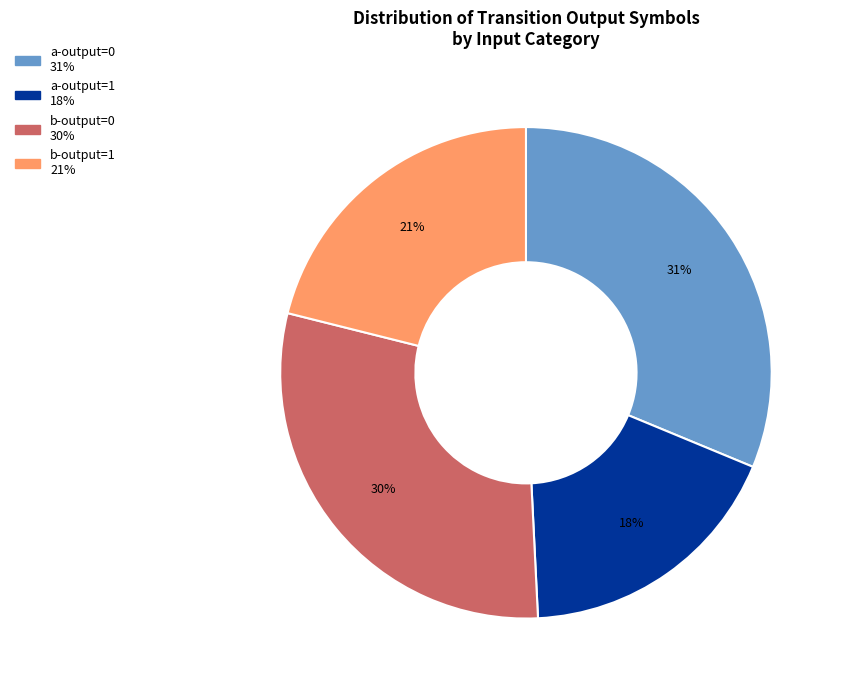

To the nearest percent, what portion does b-output=0 represent?

30%